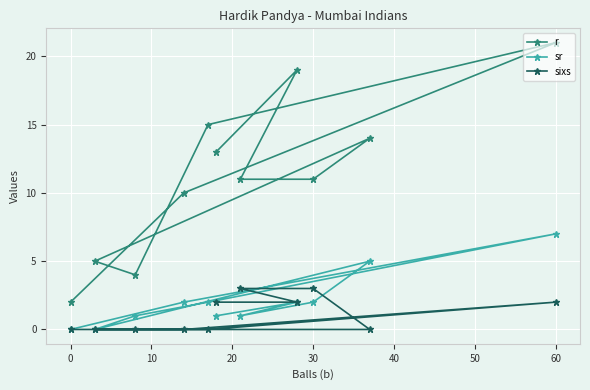

How many data points in sixs are above 0?

5